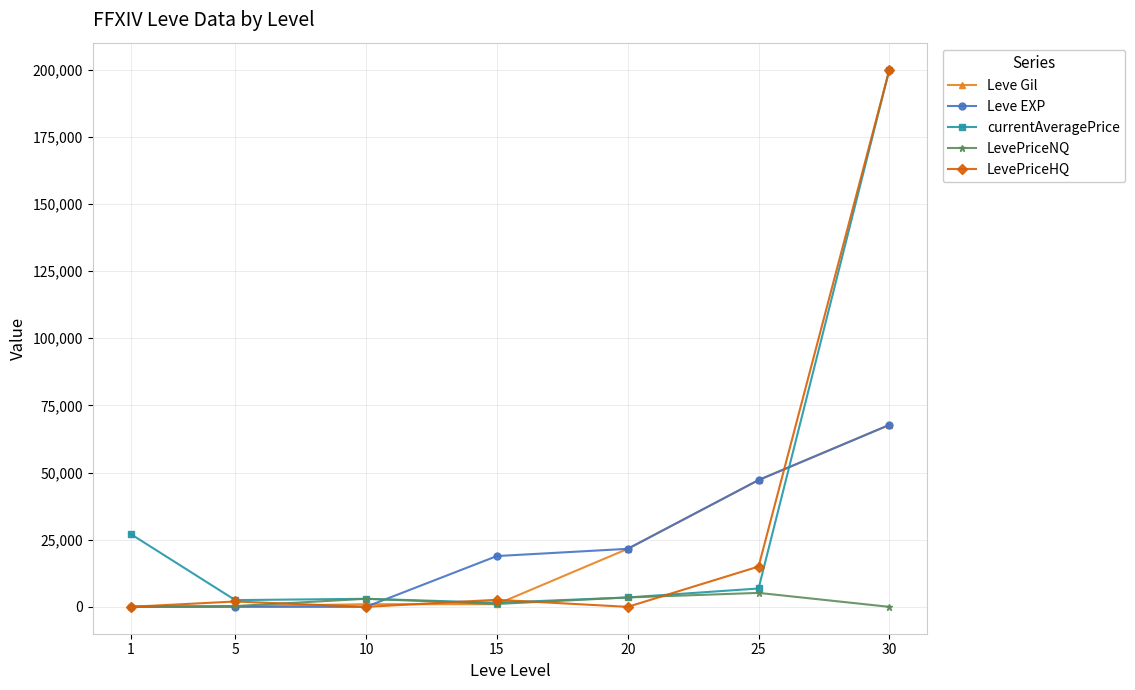

How many lines are shown in the chart?

5